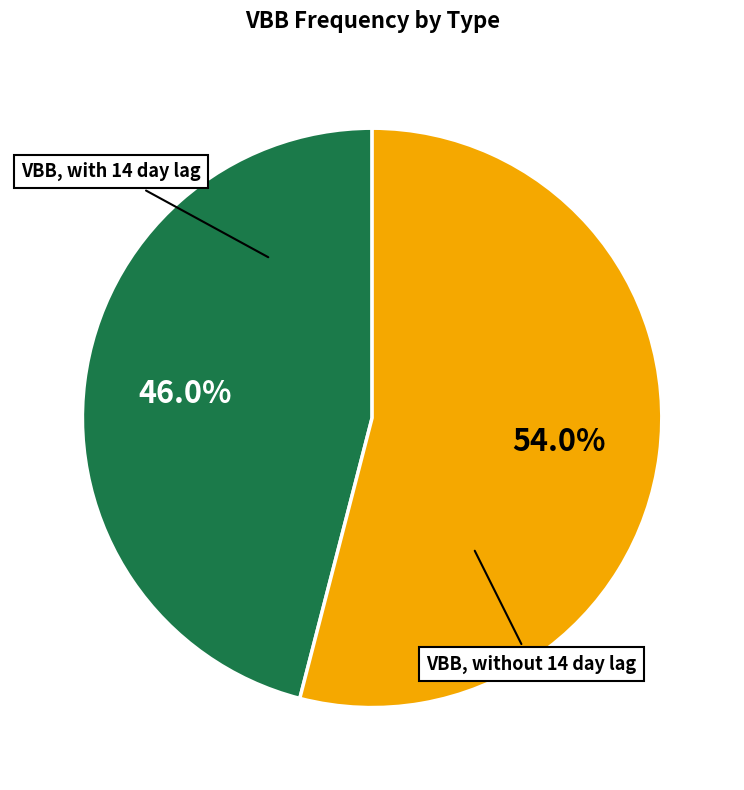

Which category has the smallest portion of the pie?

VBB, with 14 day lag